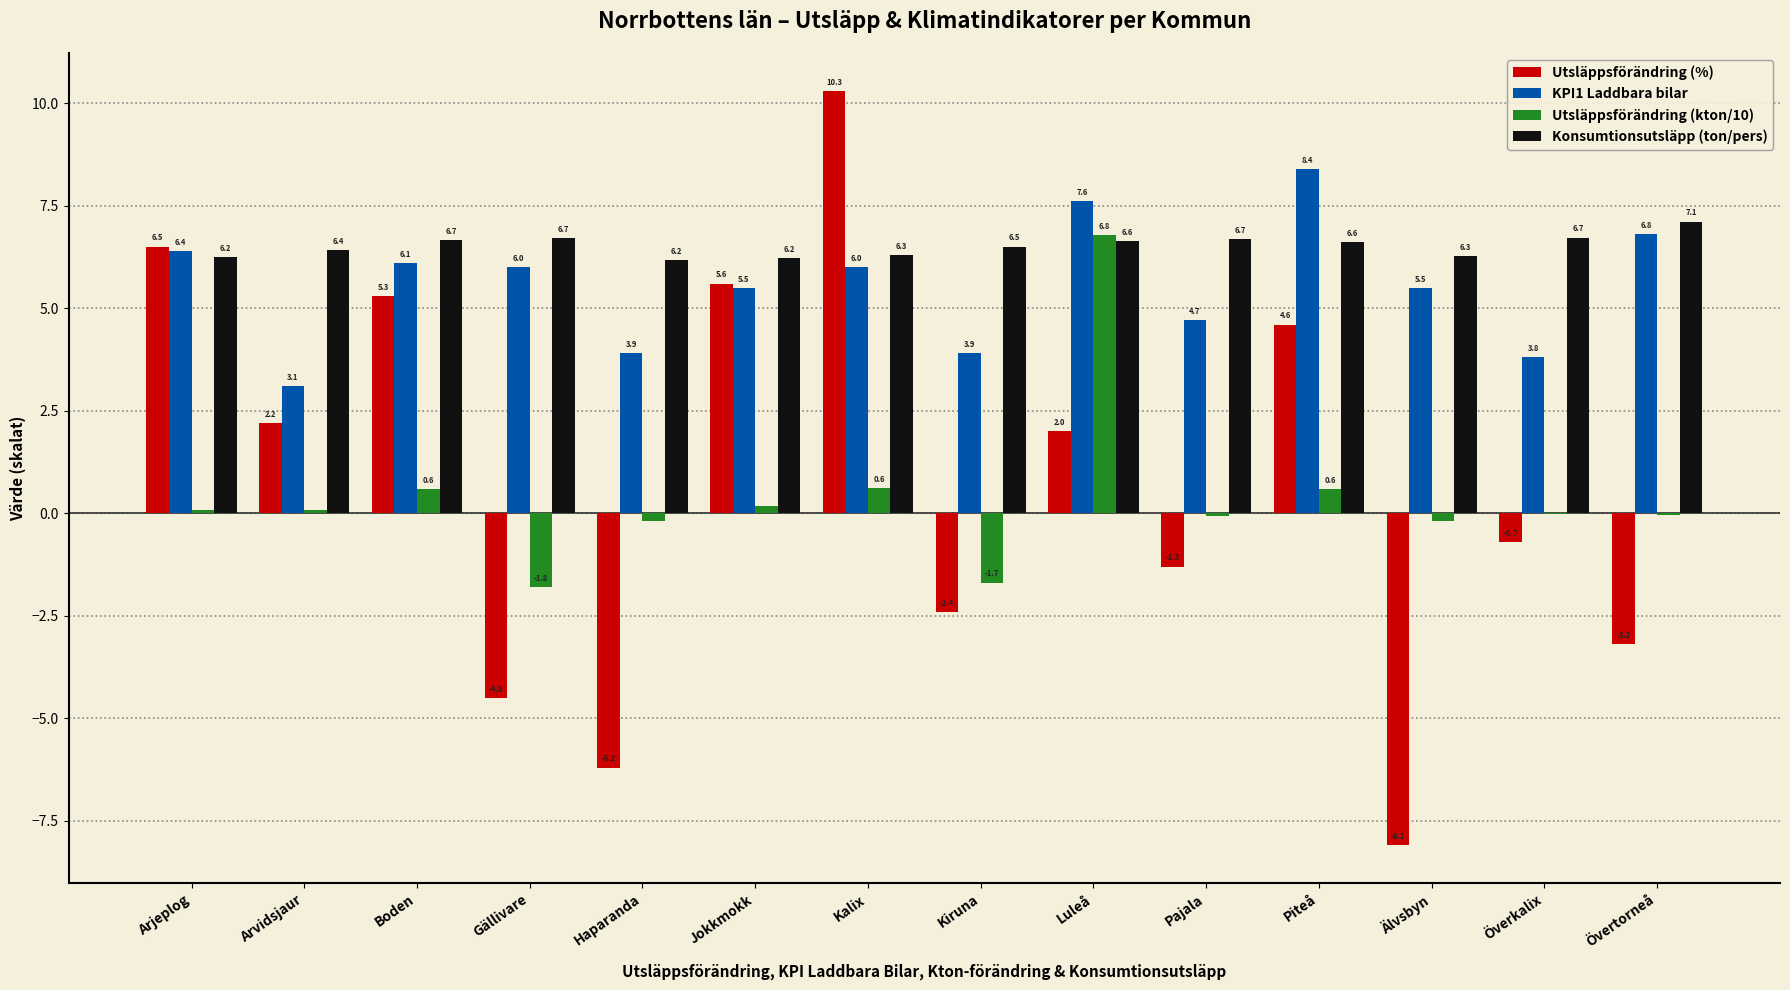

At which label is Utsläppsförändring (%) closest to 1?

Luleå